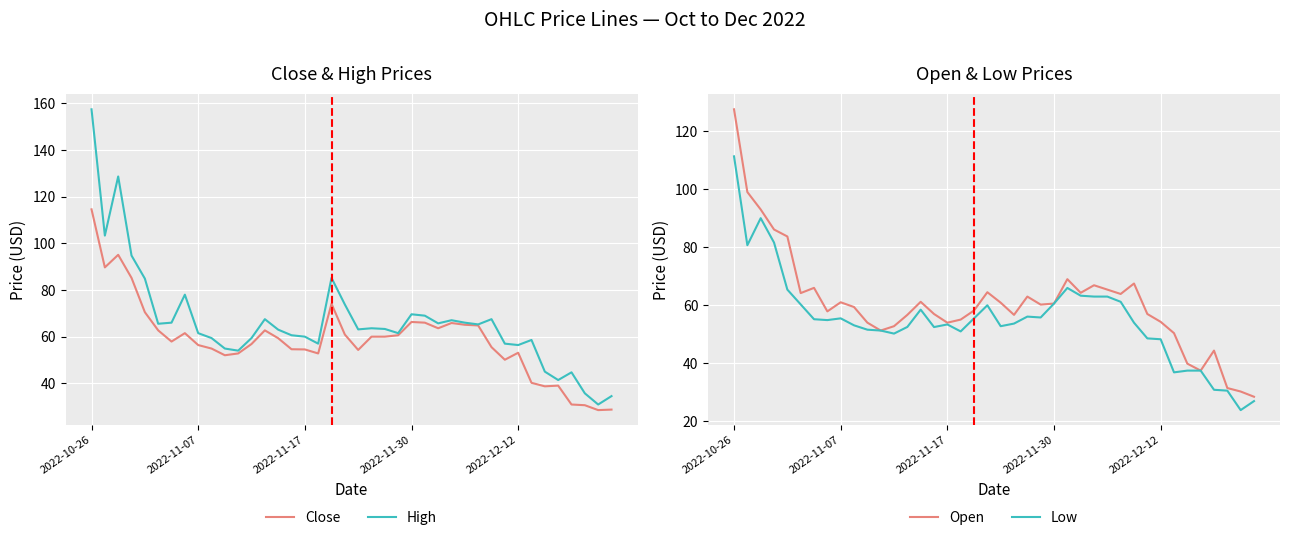

What is the label of the 38th point from the right?

2022-11-17